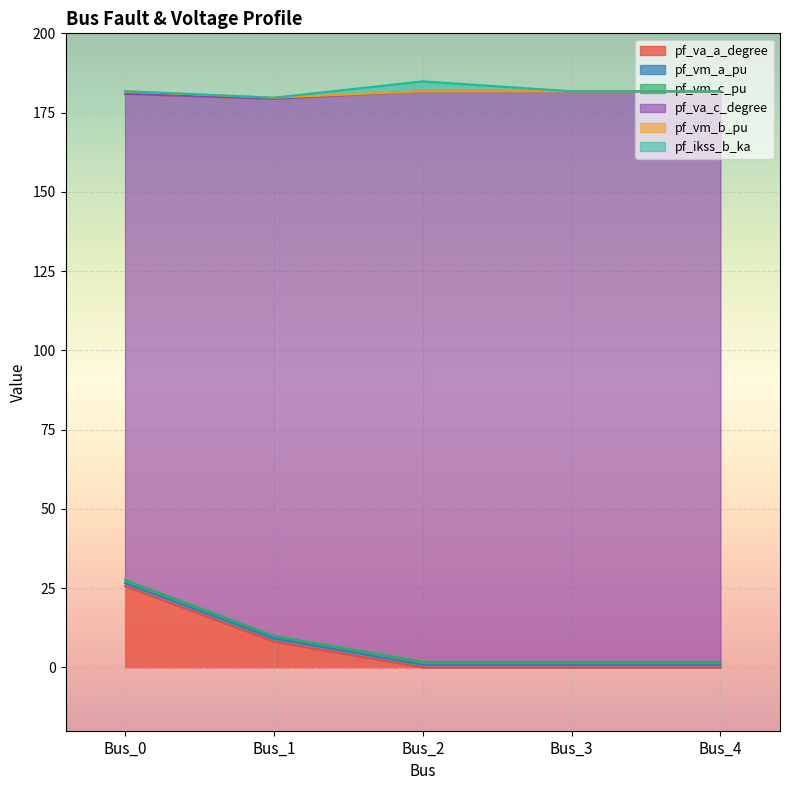

The value of pf_va_a_degree at Bus_2 is 0.0. True or false?

True